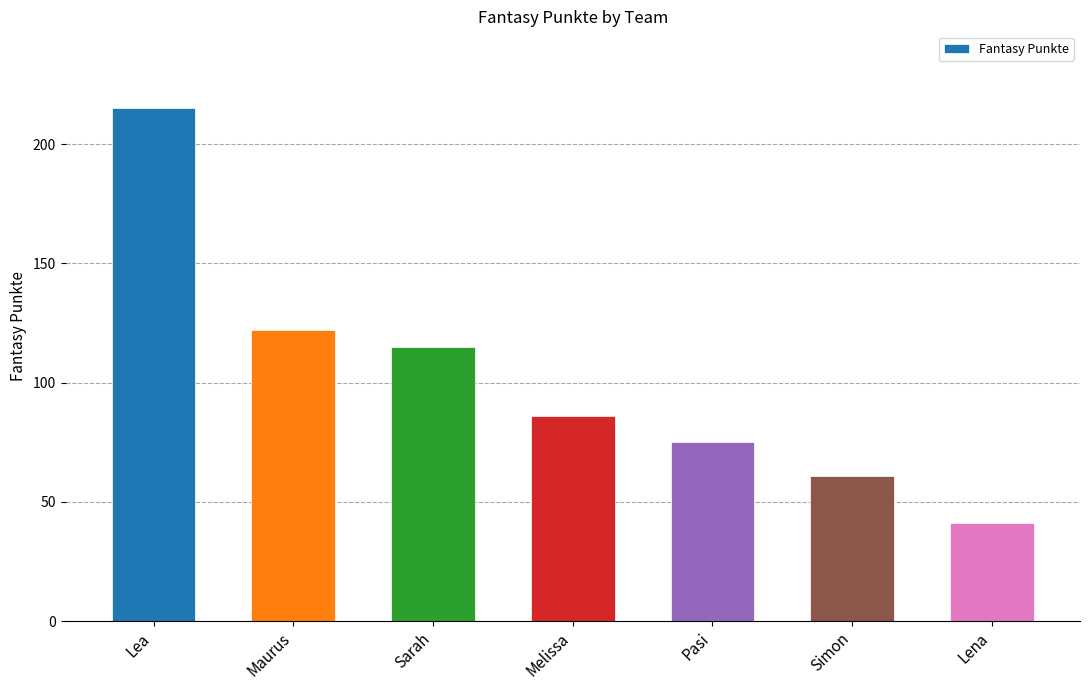

Rank the categories by value from lowest to highest.

Lena, Simon, Pasi, Melissa, Sarah, Maurus, Lea